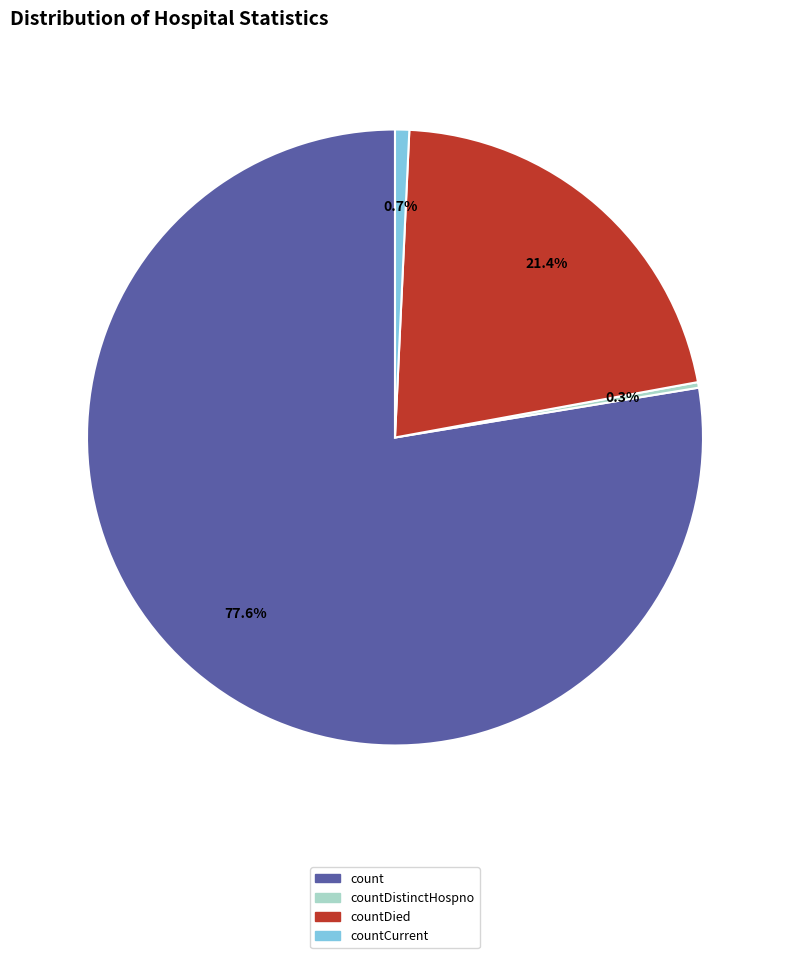

Is there a majority slice in this chart?

Yes